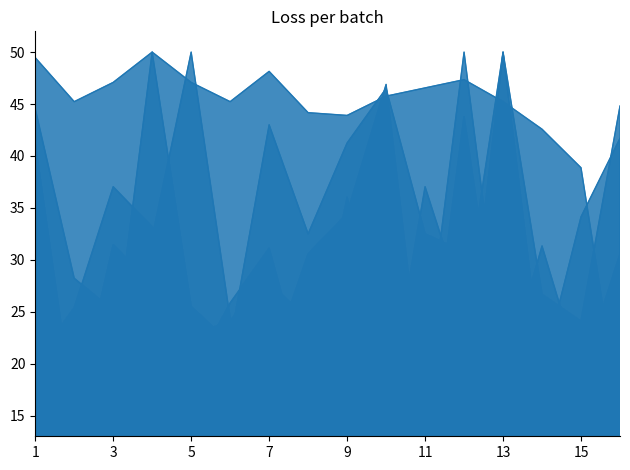

Which series changed the most between 5 and 6?

馬連率